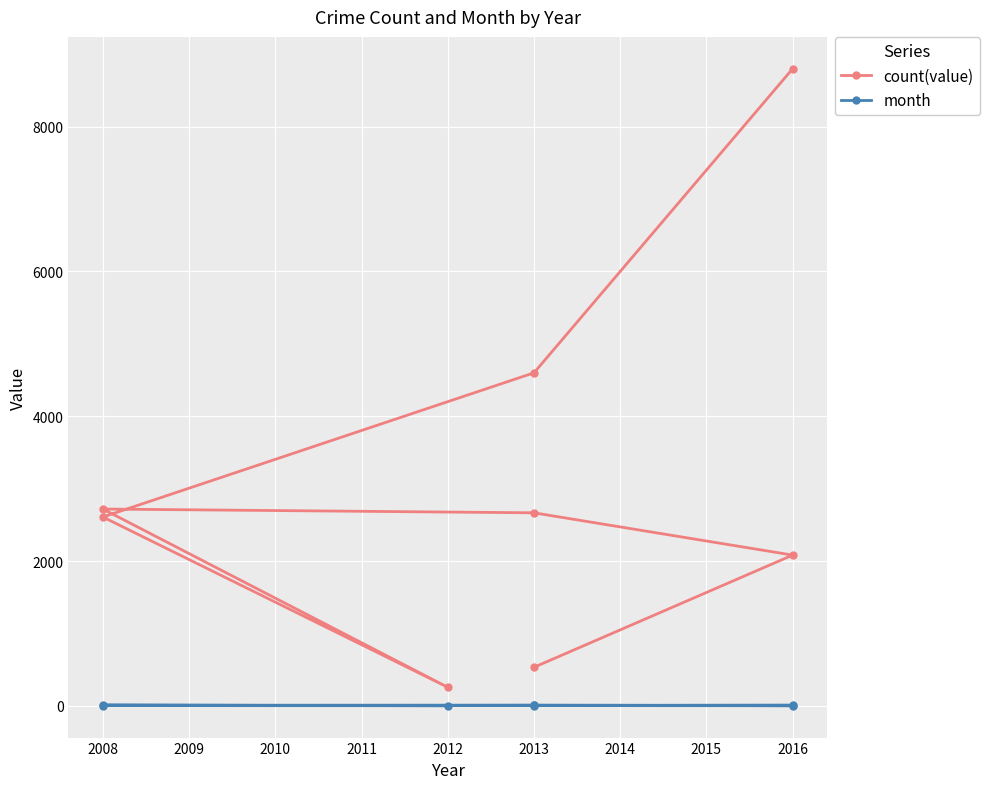

True or false: count(value) and month cross at least once.

False